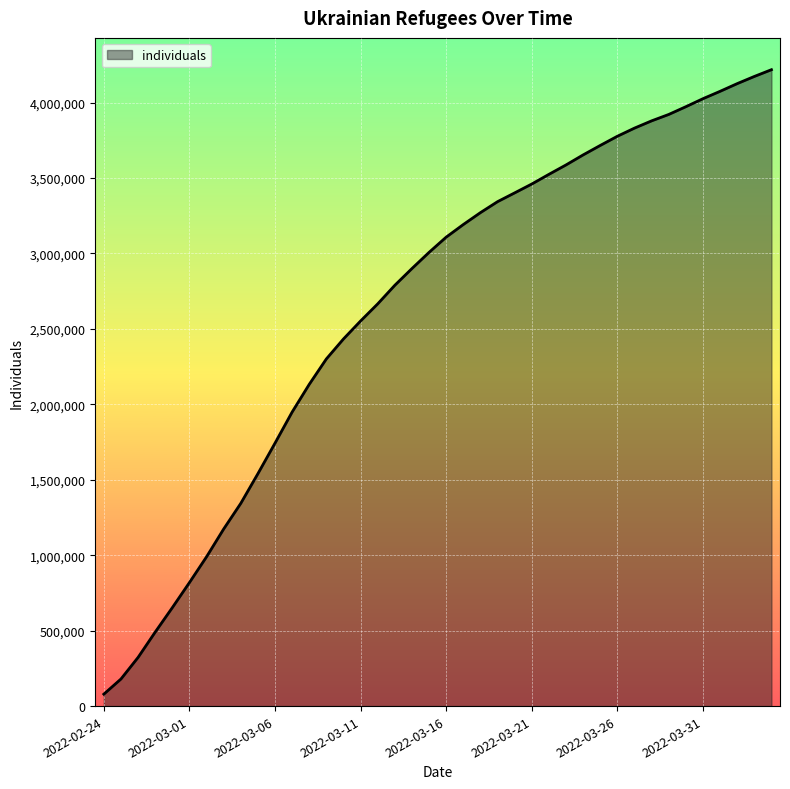

What is the greatest value displayed?

4218060